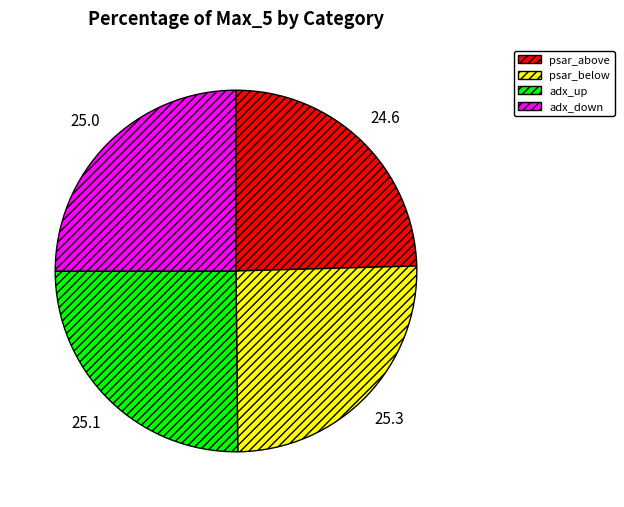

Does any single category account for the majority?

No